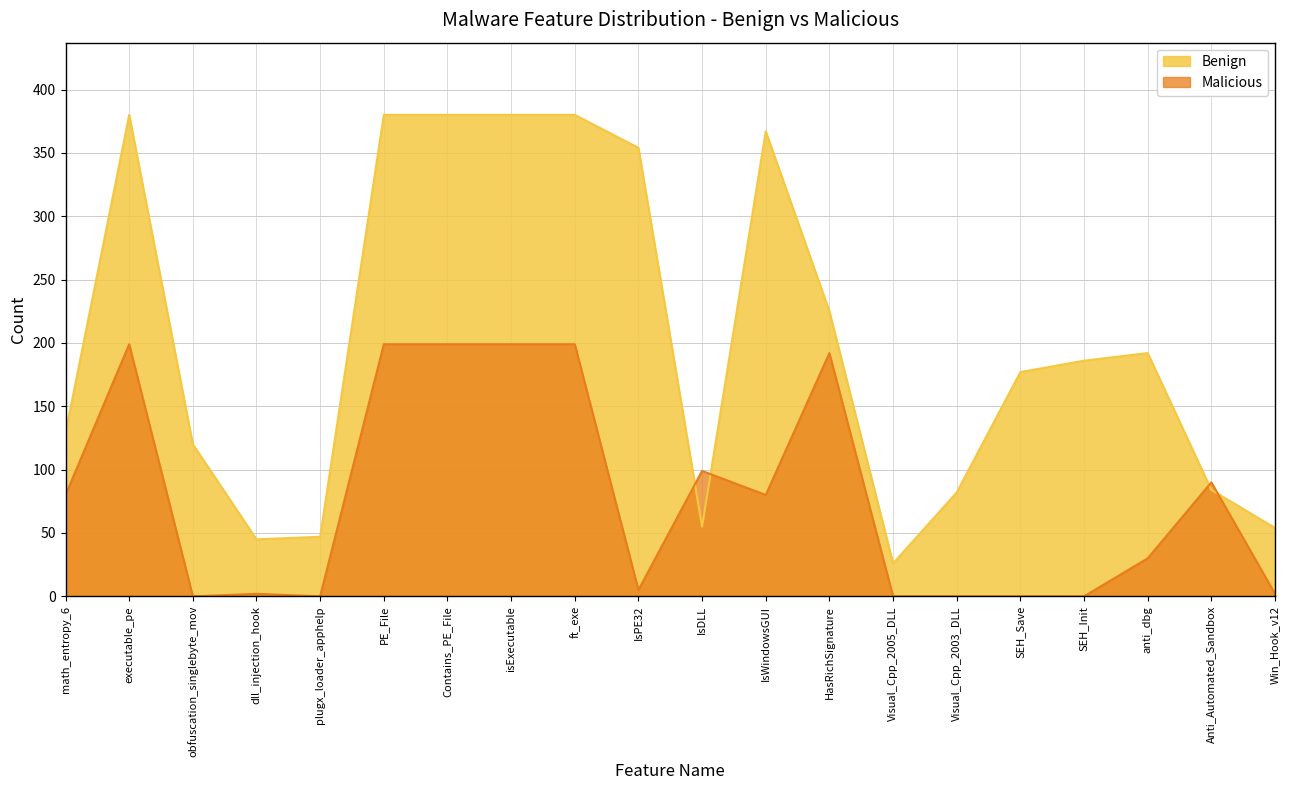

At which category does the chart reach its minimum across all series?

obfuscation_singlebyte_mov